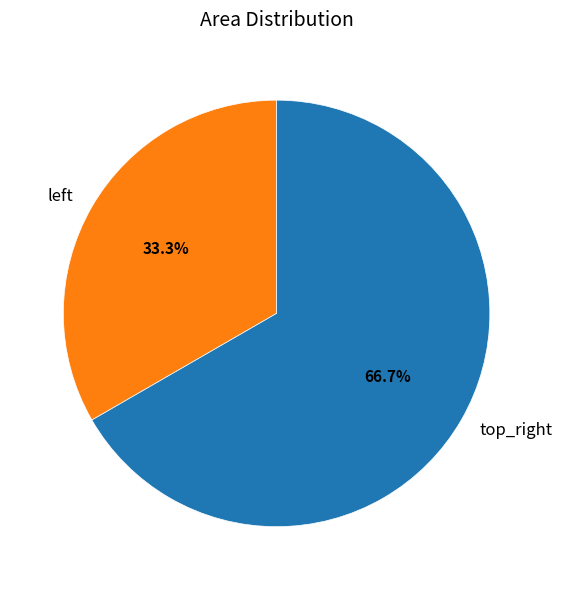

Count the number of slices in the pie.

2